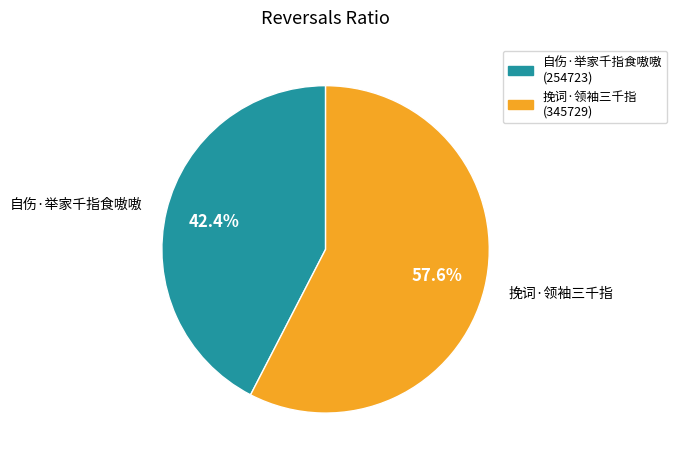

To the nearest percent, what is the combined percentage of 挽词·领袖三千指 and 自伤·举家千指食嗷嗷?

100%